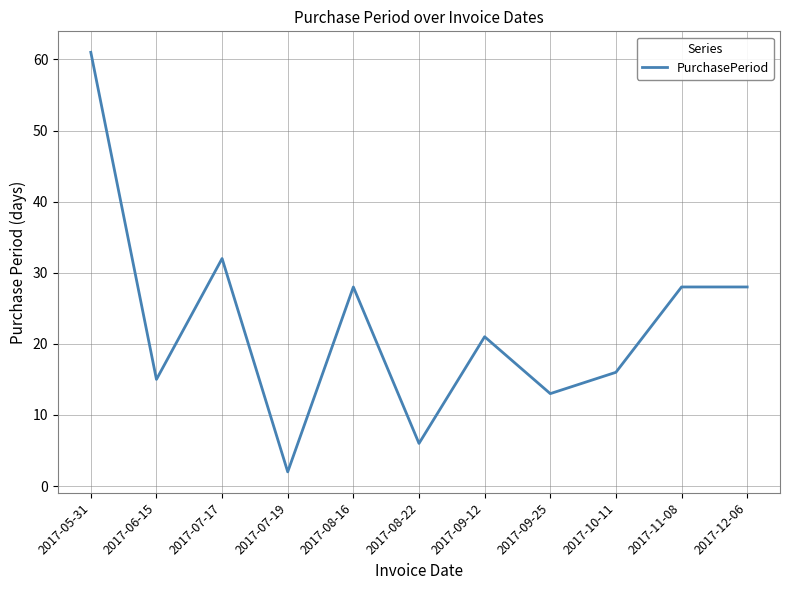

What is the minimum value shown in the chart?

2